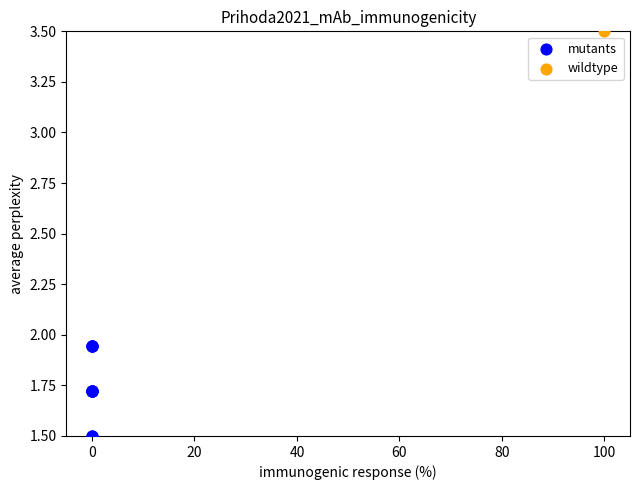

What are all the series names shown in the legend?

mutants, wildtype